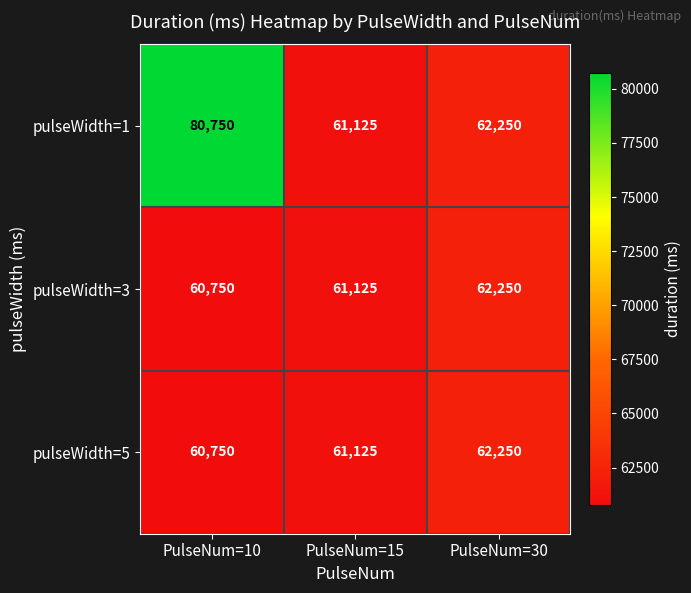

Count the pulseWidth=5 values in the range 60750 to 62250.

3